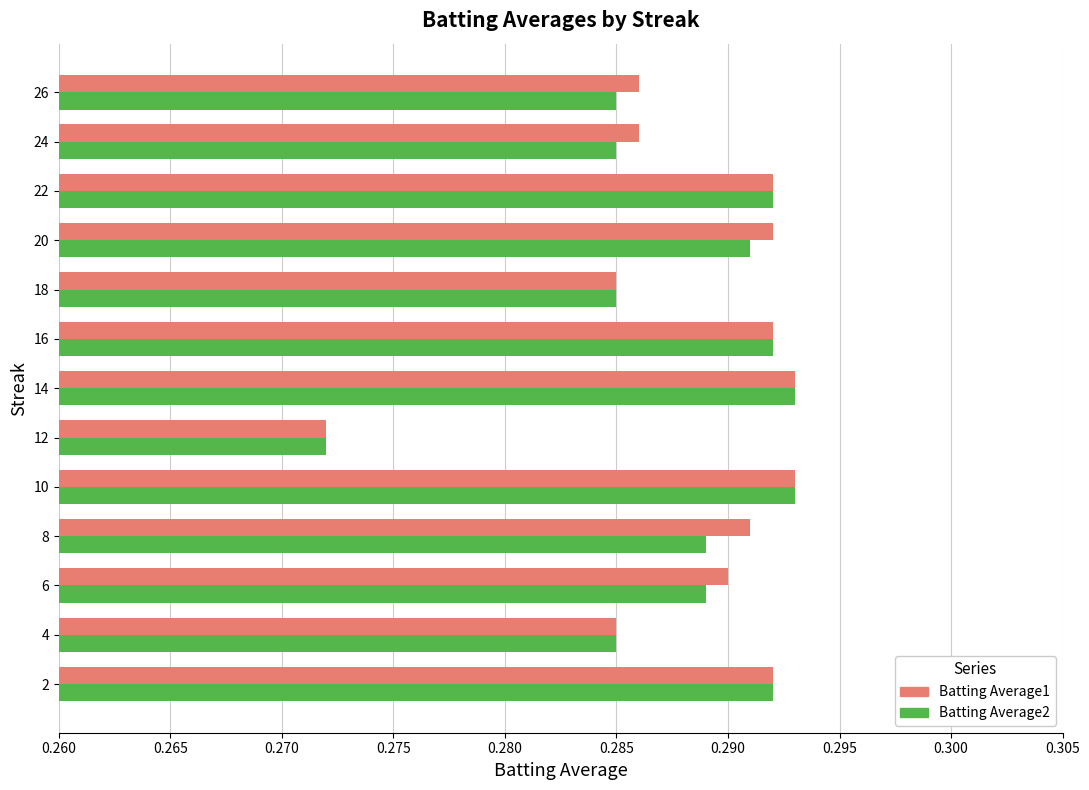

What is the sum of the Batting Average2 values at 18 and 20?

0.6